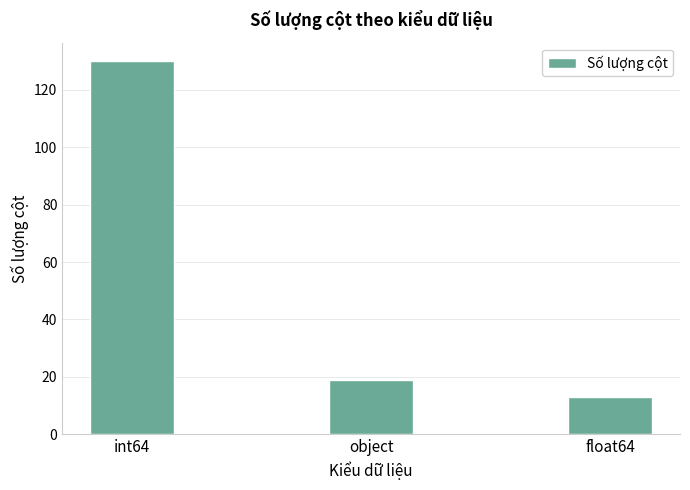

Is it true that the value at object is 19?

True